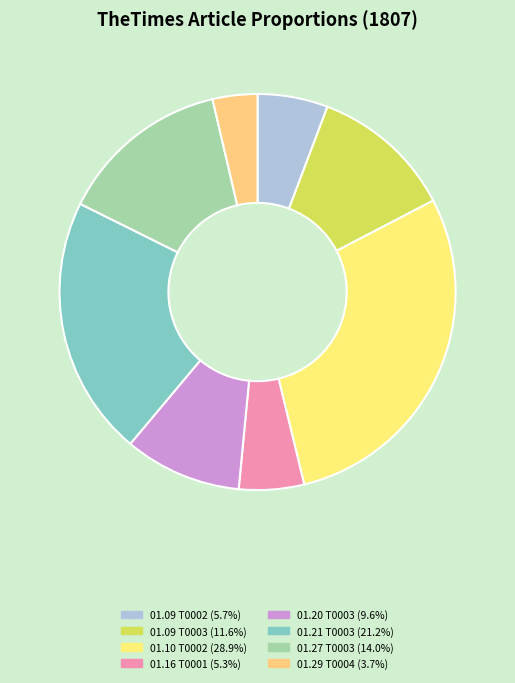

How many slices are in this pie chart?

8